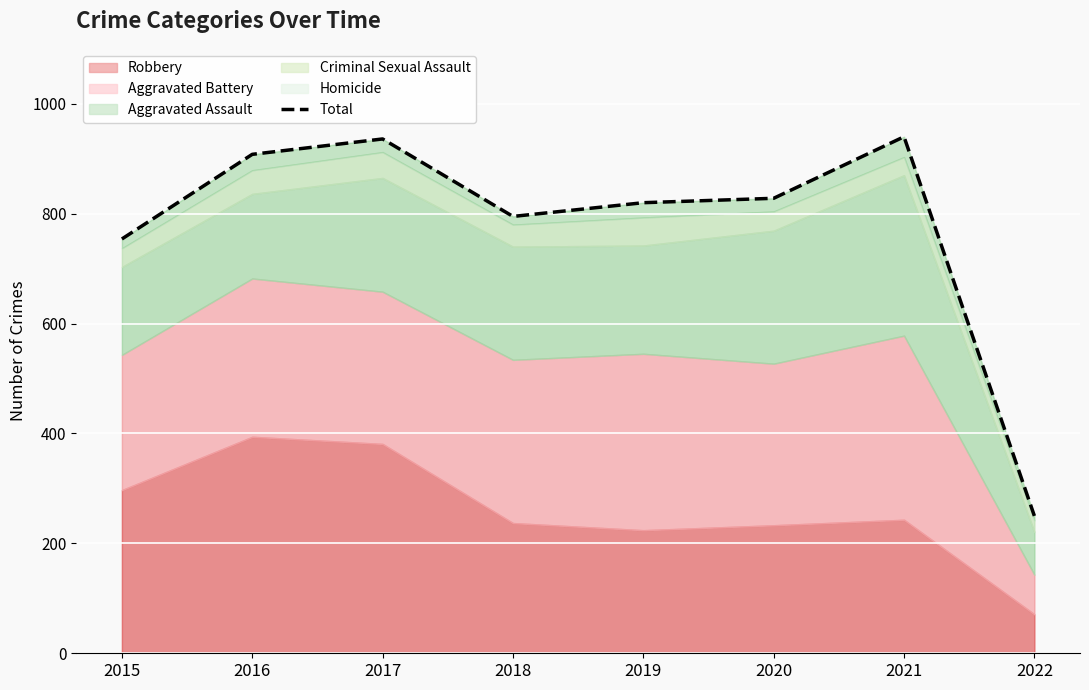

What is the average value?

779